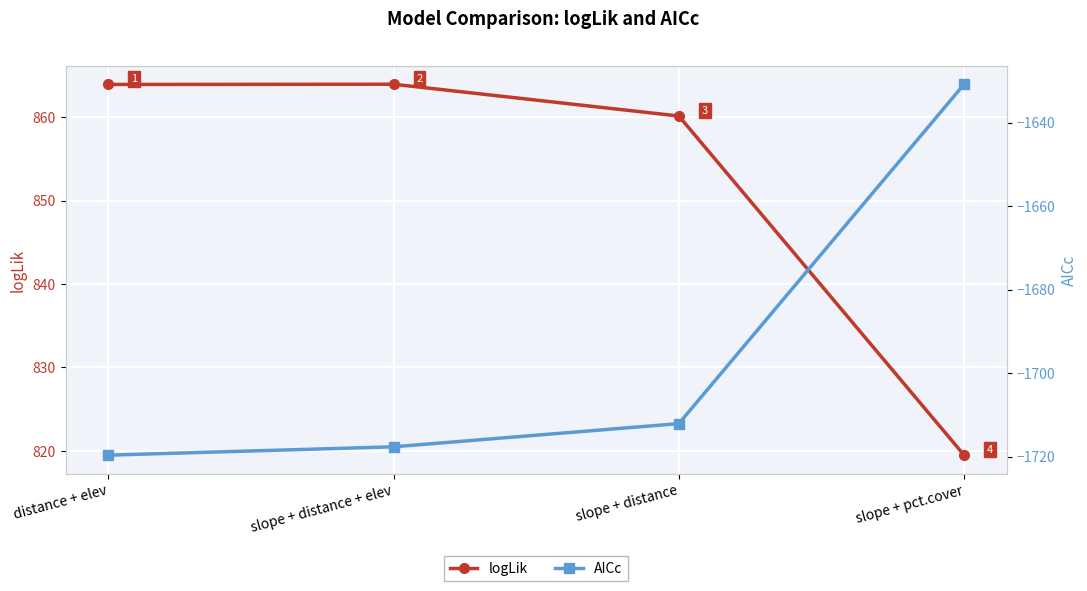

Rank the series at slope + pct.cover from lowest to highest value.

AICc, logLik